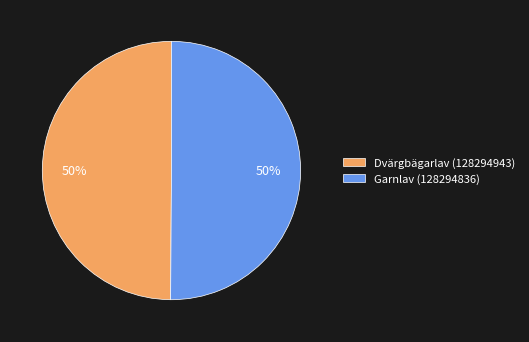

Combined, do Dvärgbägarlav (128294943) and Garnlav (128294836) account for over 50%?

Yes